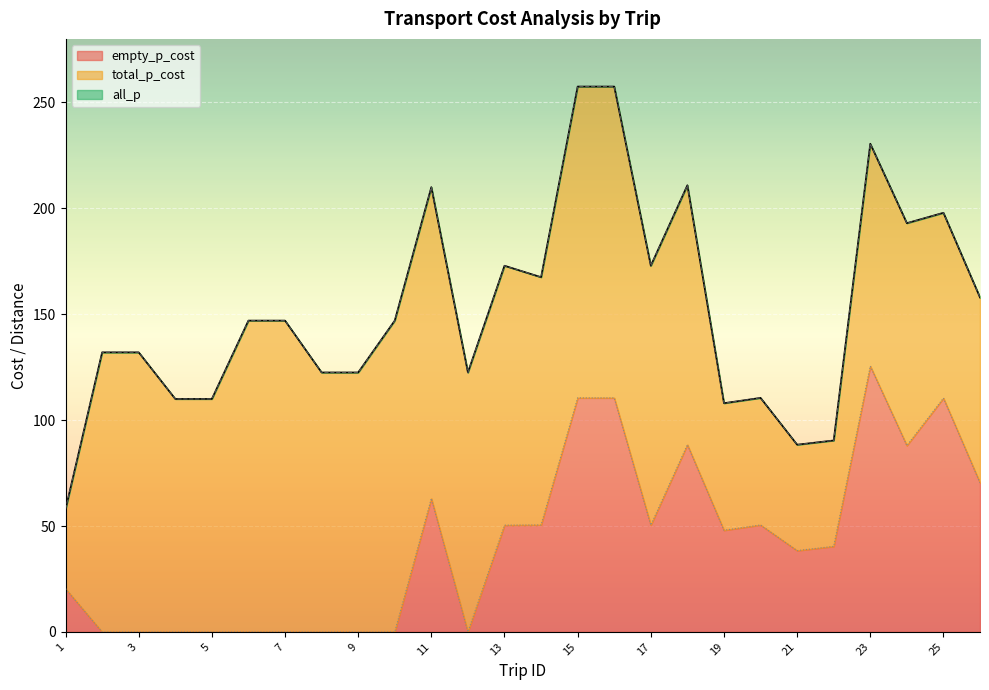

Where is the first local minimum for all_p?

12